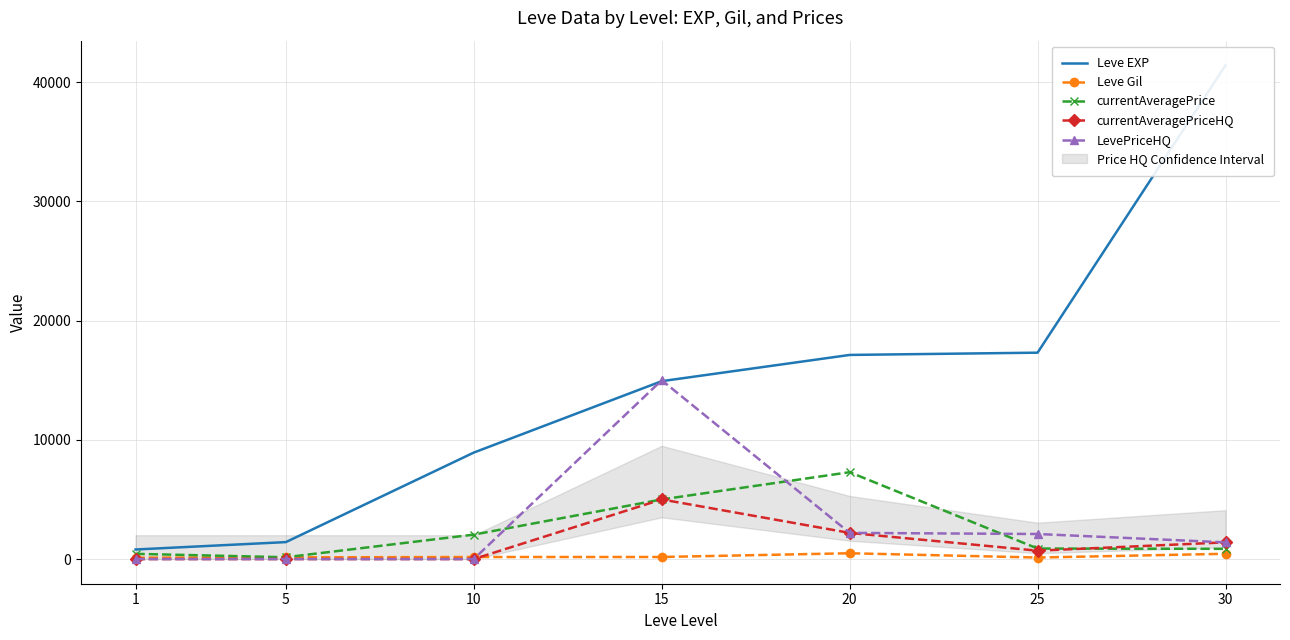

What is the highest value of the Leve Gil series?

485.0